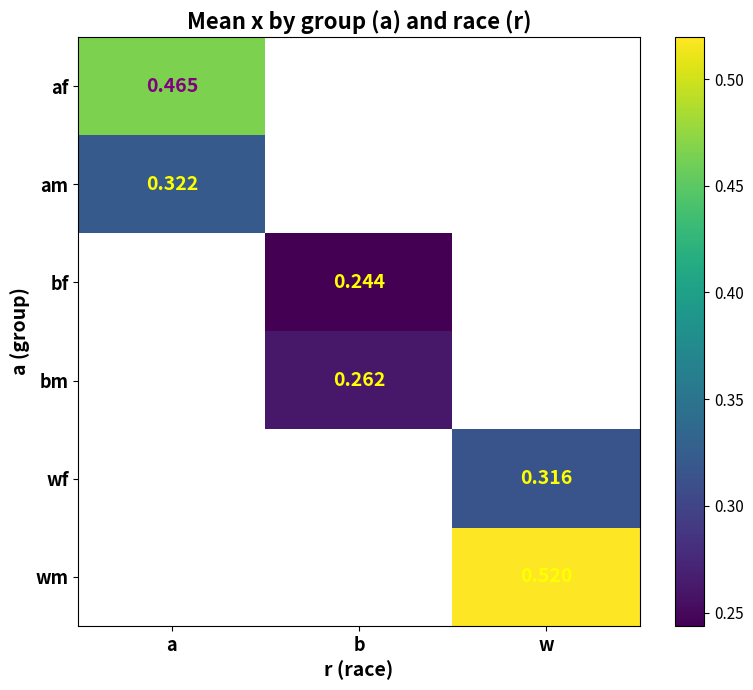

Count the number of data series in this chart.

6